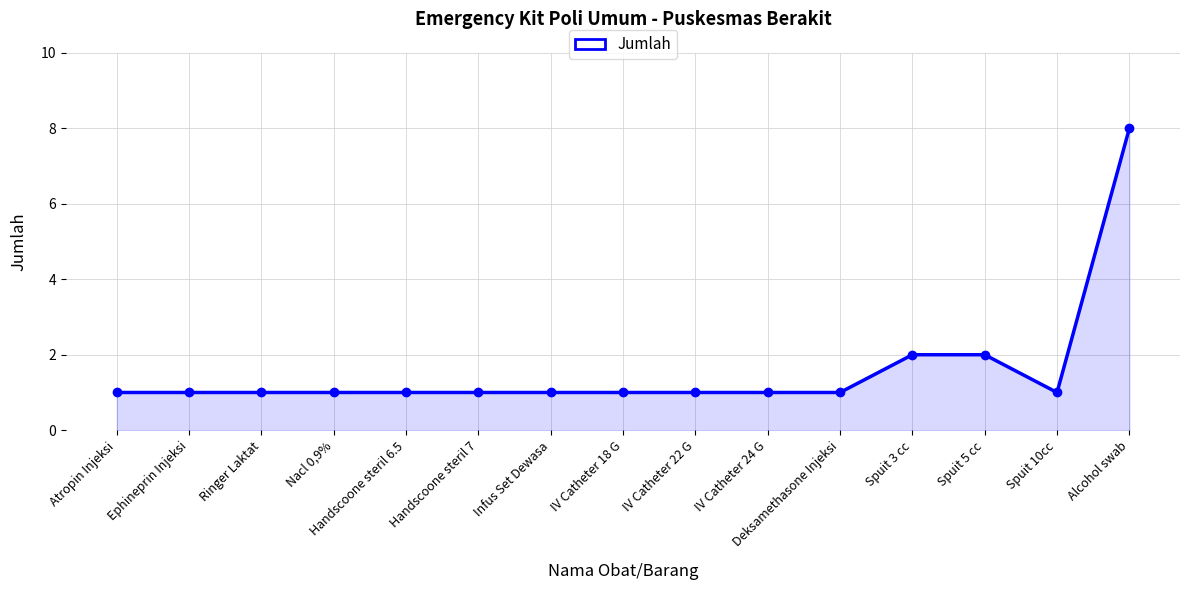

The chart shows a value of 1 at IV Catheter 18 G. True or false?

True